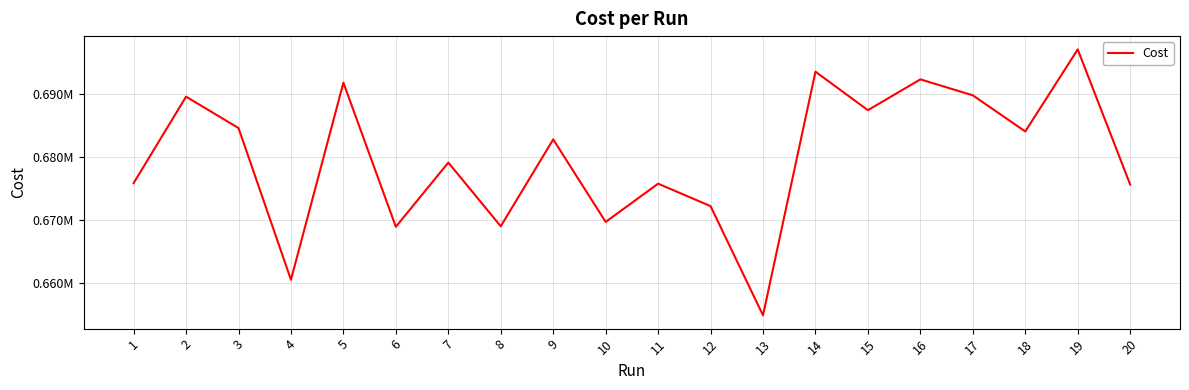

Does the chart display data point markers on the line(s)?

No